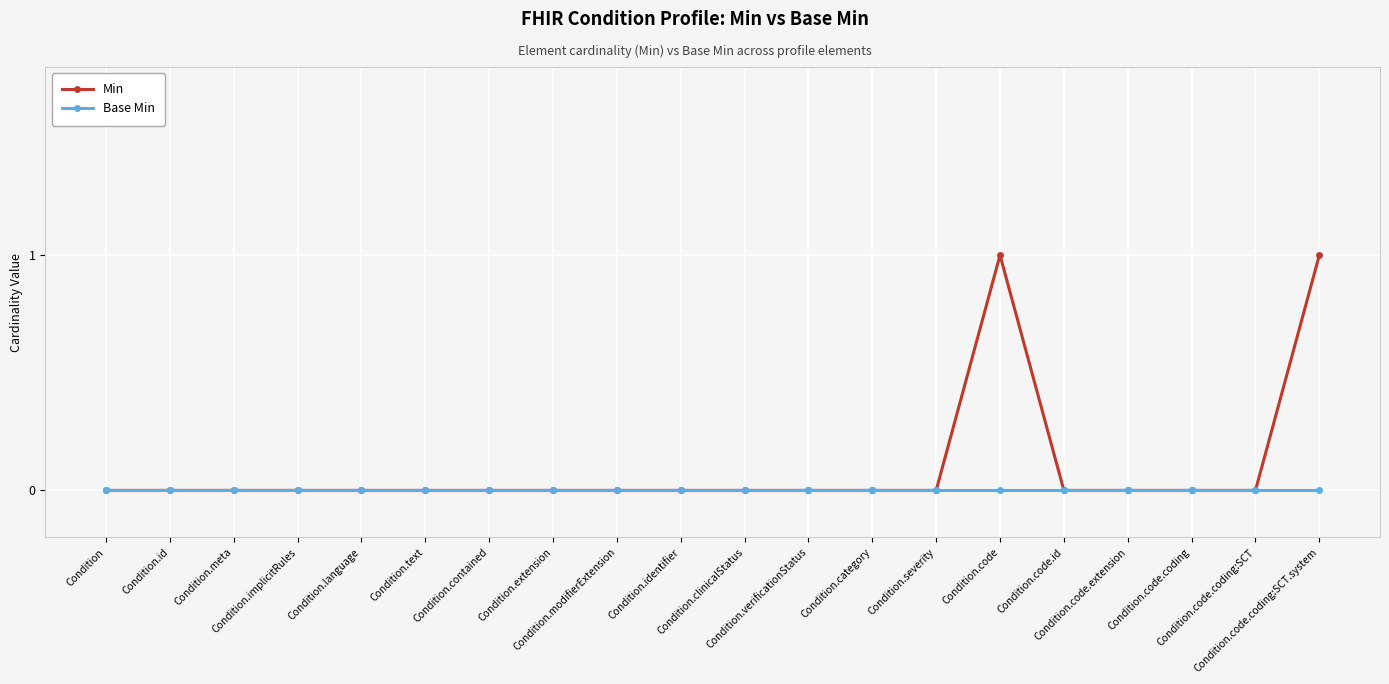

Which series has the largest total across all categories?

Min